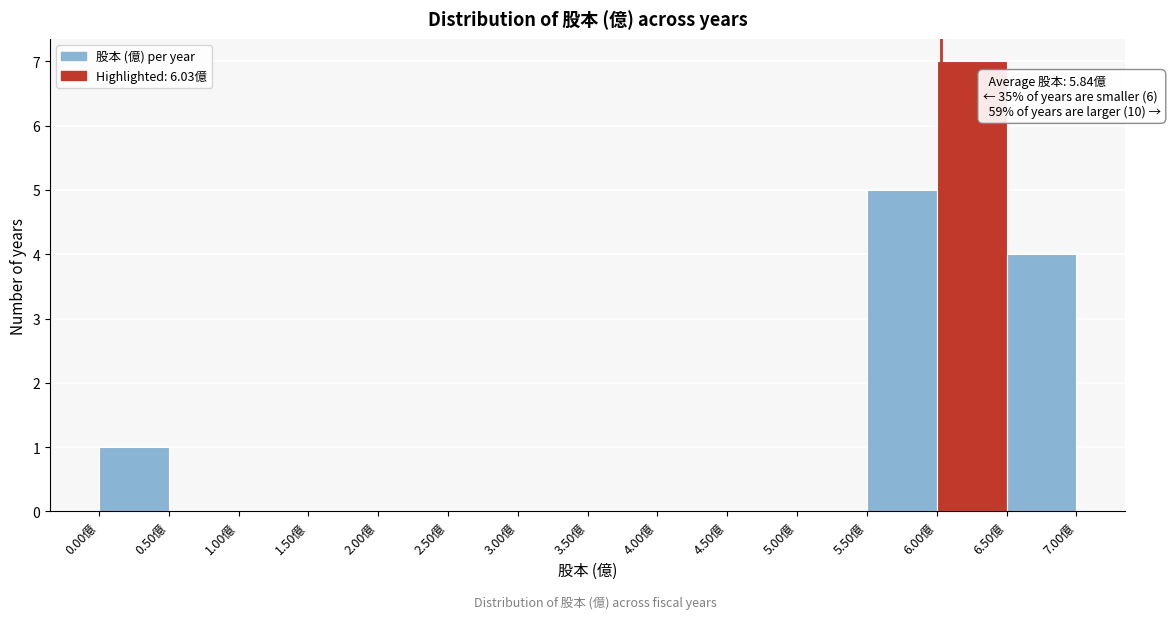

Which range on the x-axis has the tallest bar?

6.0 to 6.5